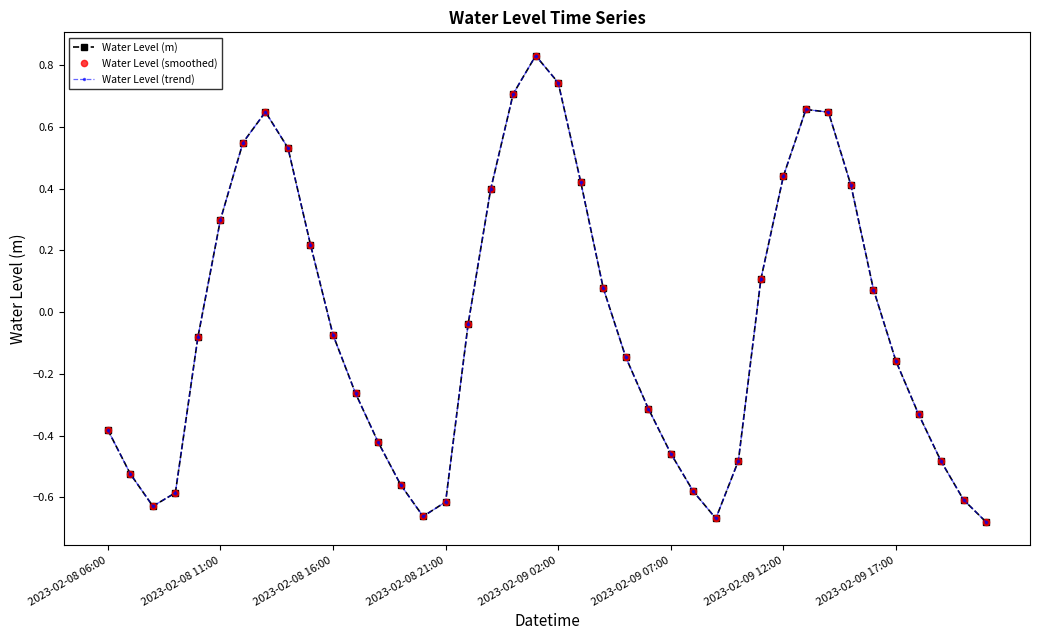

True or false: Water Level (trend) and Water Level (smoothed) intersect in this chart.

False